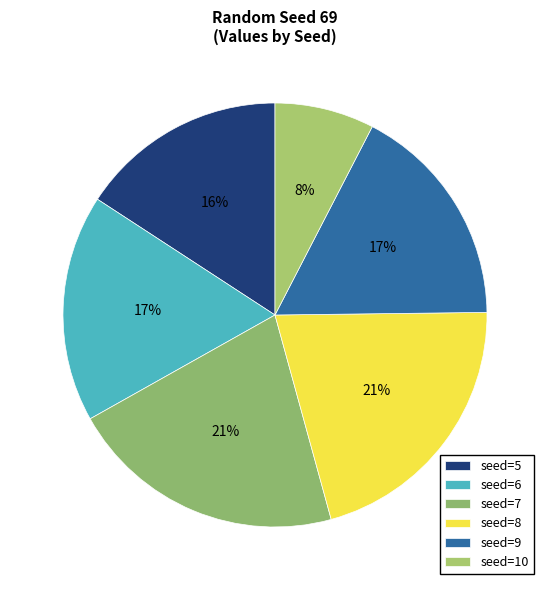

To the nearest percent, what portion does seed=6 represent?

17%